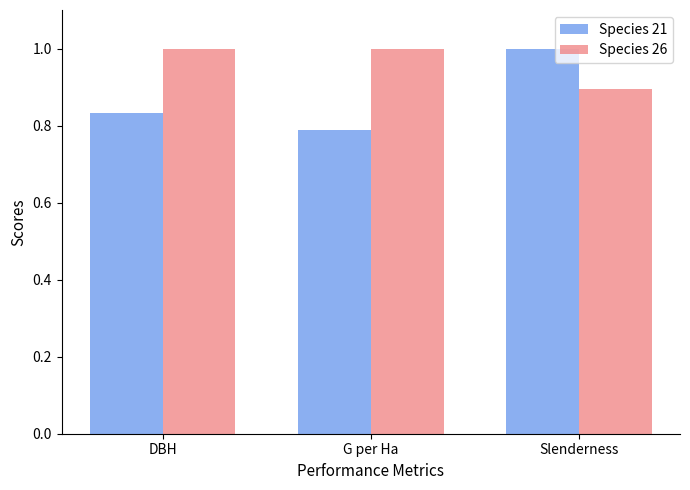

Which series changed the most between G per Ha and Slenderness?

Species 21